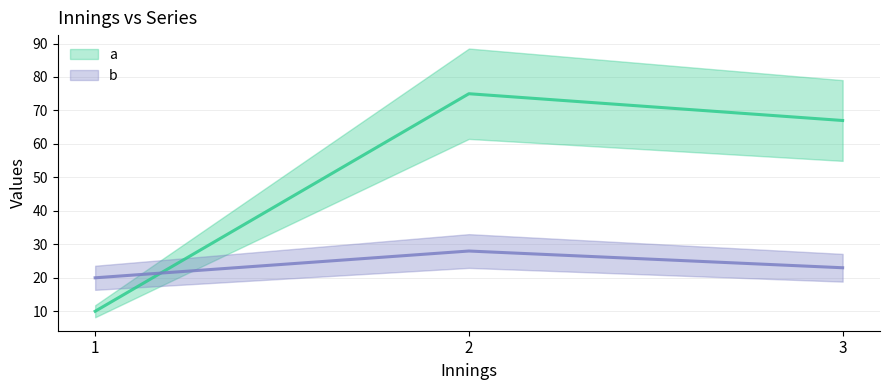

Reading left to right, transcribe all the data shown in this chart.

a: 1=10	2=75	3=67
b: 1=20	2=28	3=23